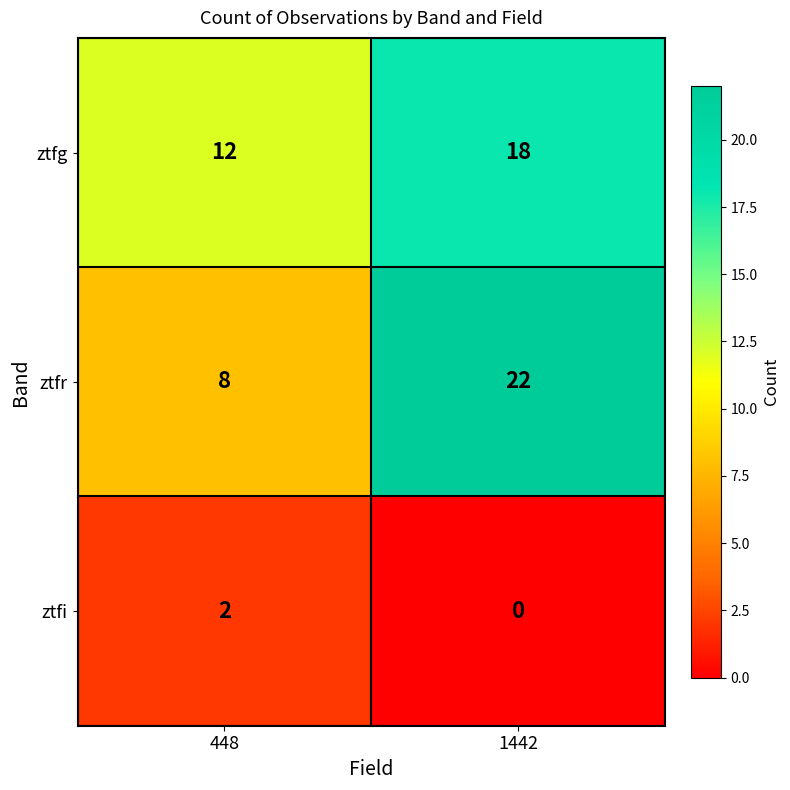

What is the sum of all ztfr values?

30